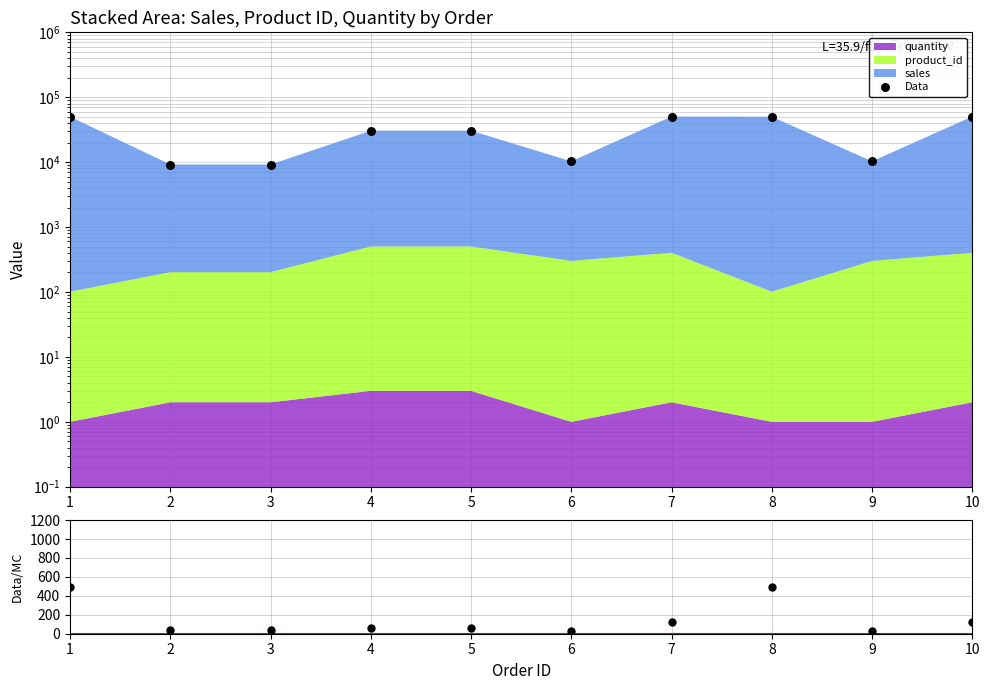

Which series has the largest Y range (max minus min)?

Data